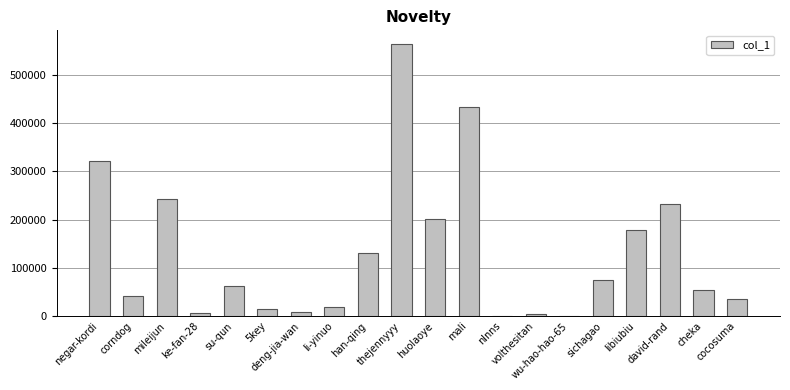

What is the sum of all values?

2623835